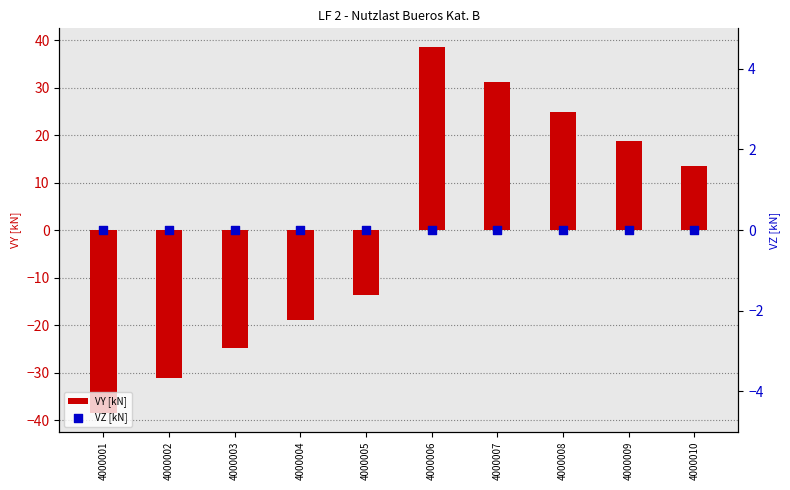

Which series reaches the minimum Y coordinate?

VY [kN]